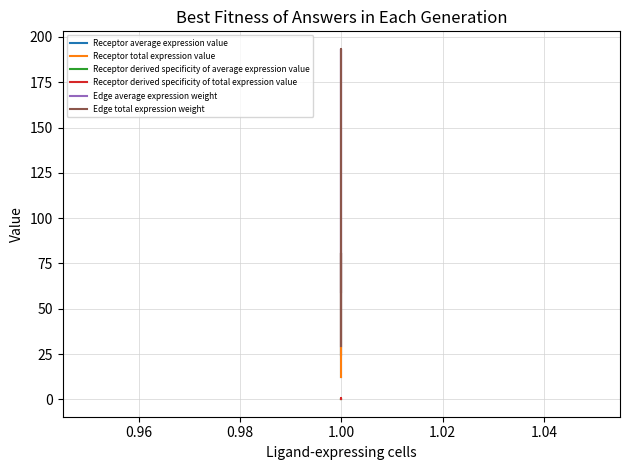

Reading left to right, transcribe all the data shown in this chart.

Receptor average expression value: 12.4	80.7	24.7
Receptor total expression value: 12.4	80.7	24.7
Receptor derived specificity of average expression value: 0.1	0.7	0.2
Receptor derived specificity of total expression value: 0.1	0.7	0.2
Edge average expression weight: 29.7	193.4	59.1
Edge total expression weight: 29.7	193.4	59.1